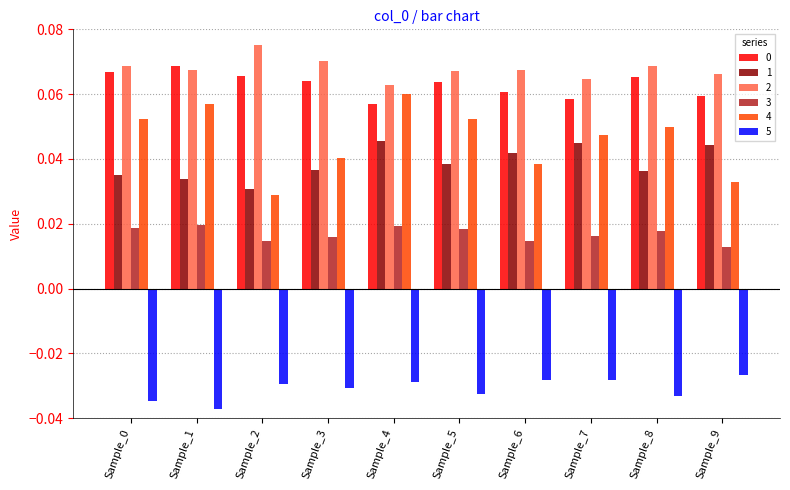

Which series has the largest range (max minus min)?

4